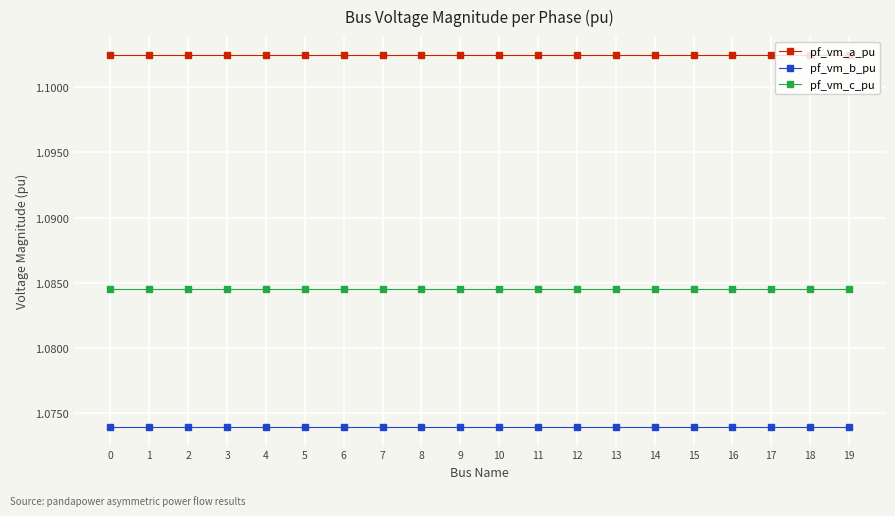

Is it true that pf_vm_b_pu equals 0.7 at 13?

False